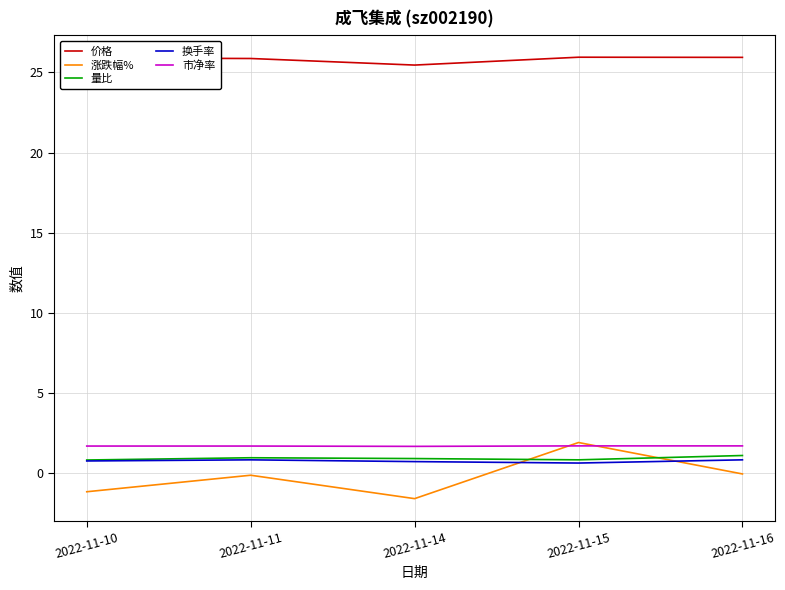

Which series has the largest total across all categories?

价格